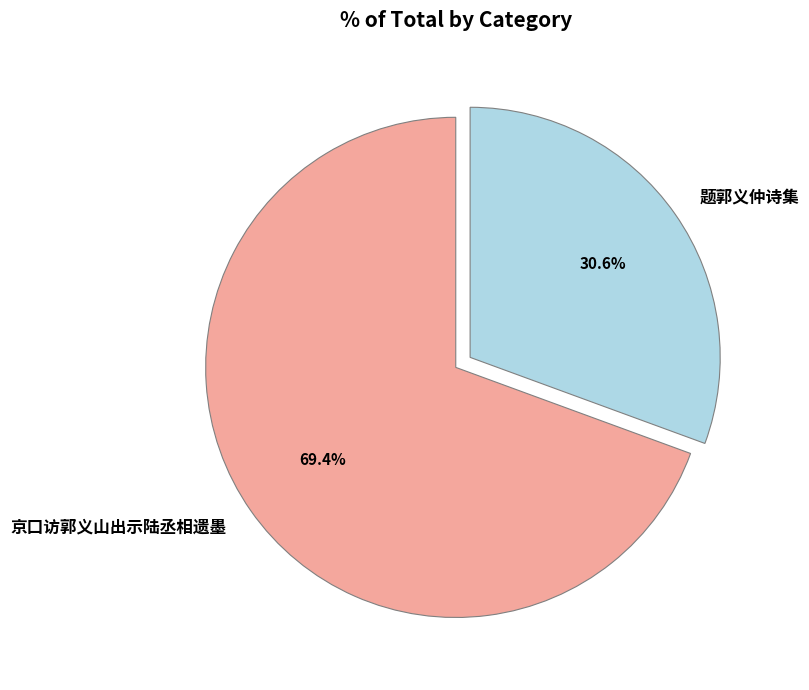

What is the smallest slice in the pie chart?

题郭义仲诗集